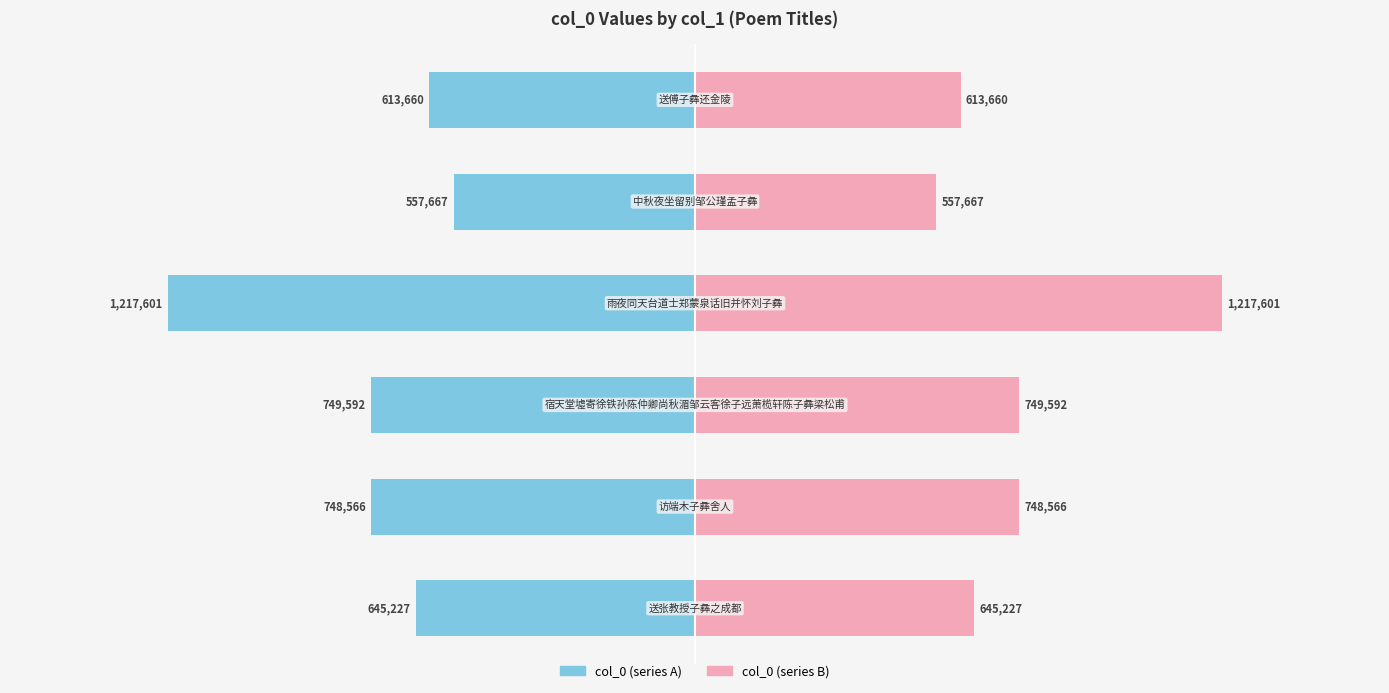

List the series in order of their overall mean, highest first.

col_0 (right), col_0 (left)